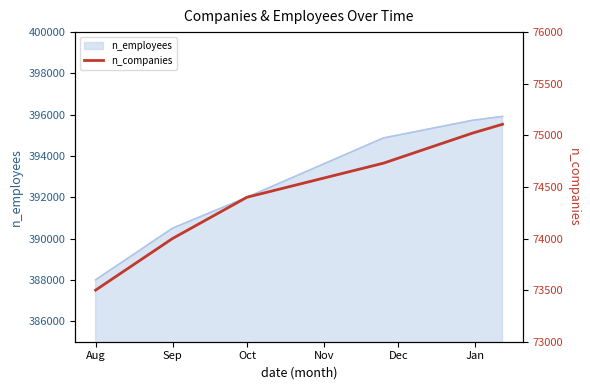

Read the n_employees value at Aug.

388000